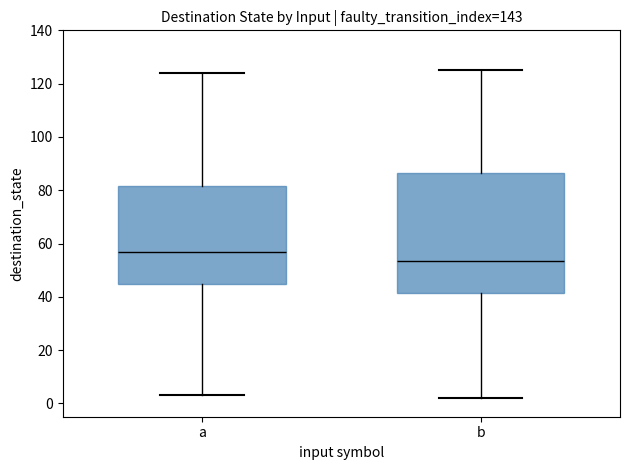

Where does the upper whisker of the box for b end on the y-axis? The values are not printed on the chart, so give them approximately, as read against the axis.

126